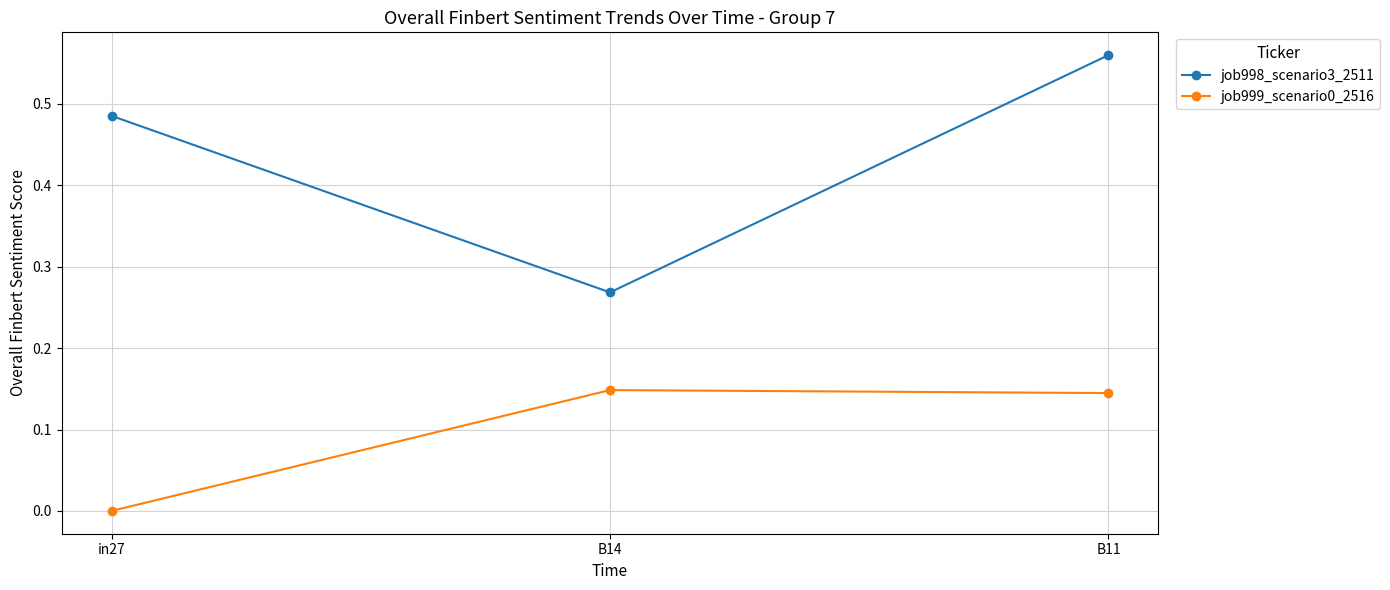

The value of job998_scenario3_2511 at B14 is 0.1. True or false?

False